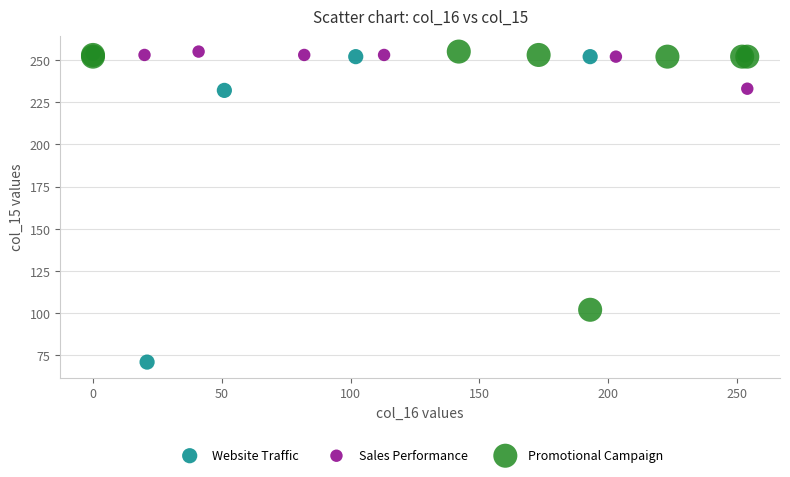

What are all the series names shown in the legend?

Website Traffic, Sales Performance, Promotional Campaign